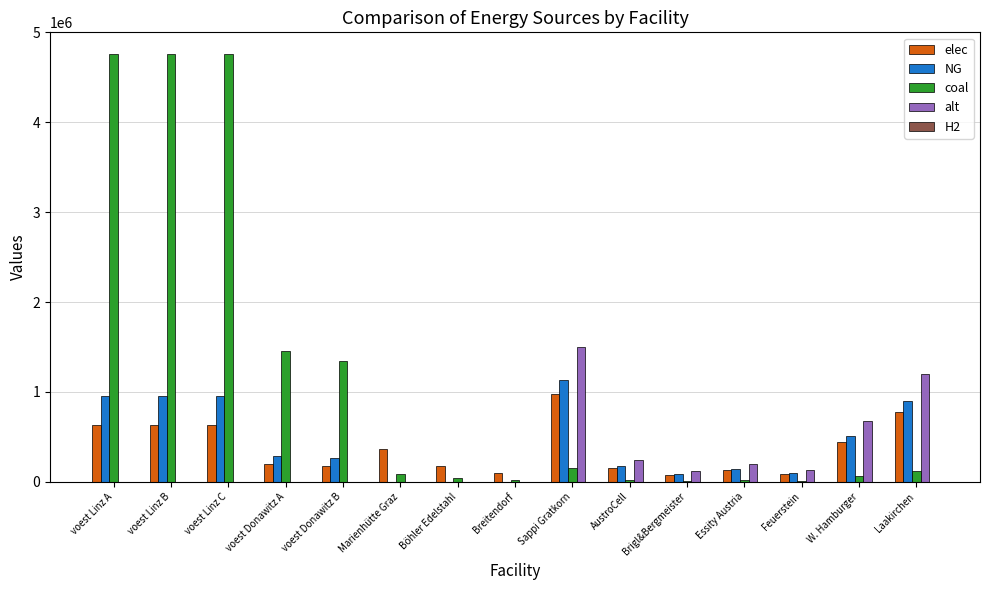

Which category has the highest value in the elec series?

Sappi Gratkorn